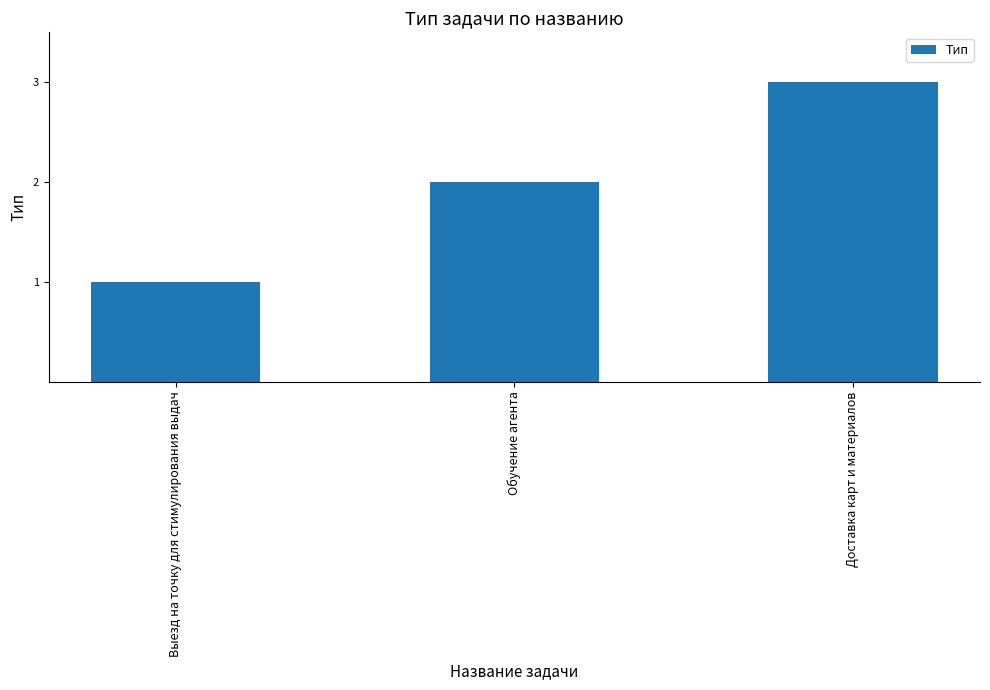

The chart shows a value of 3 at Обучение агента. True or false?

False